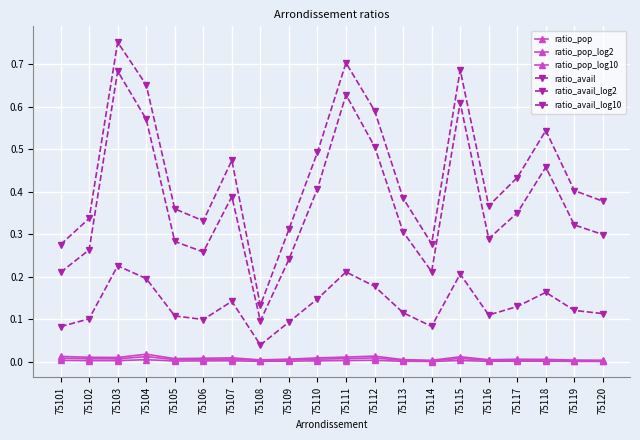

How many distinct data groups are displayed?

6